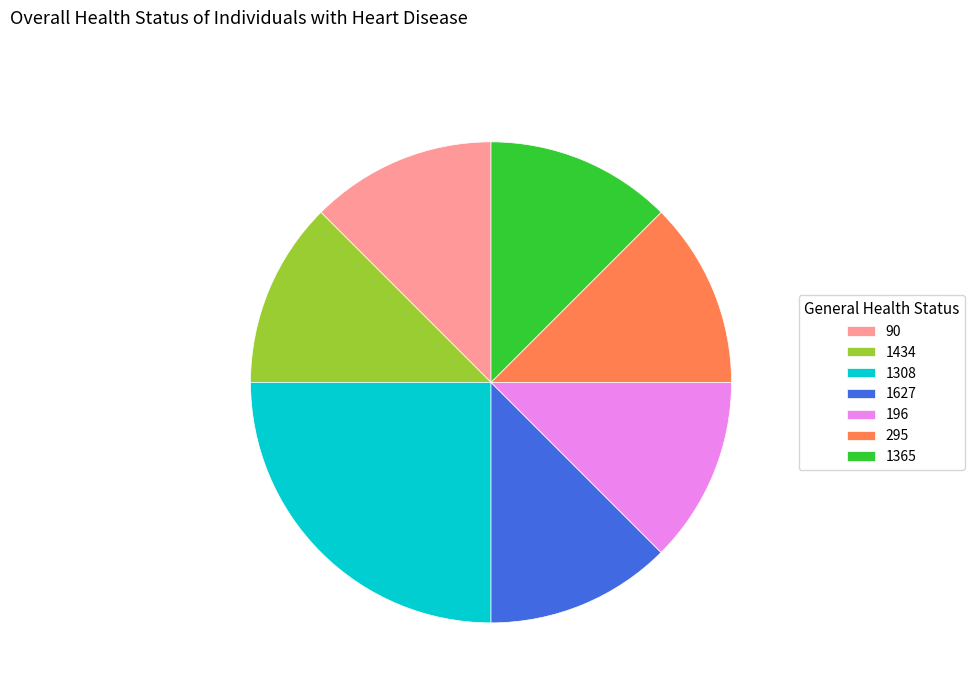

Combined, do 196 and 1365 account for over 50%?

No